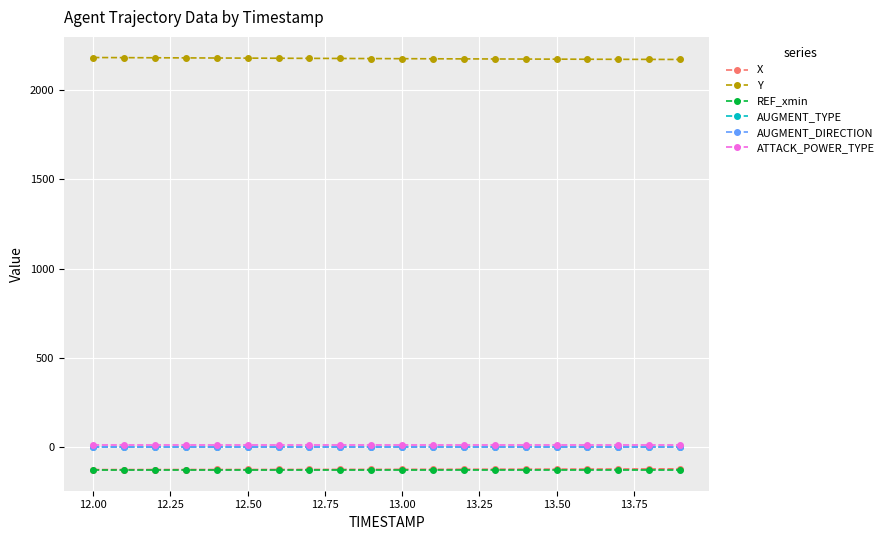

Which series has the largest total across all categories?

Y